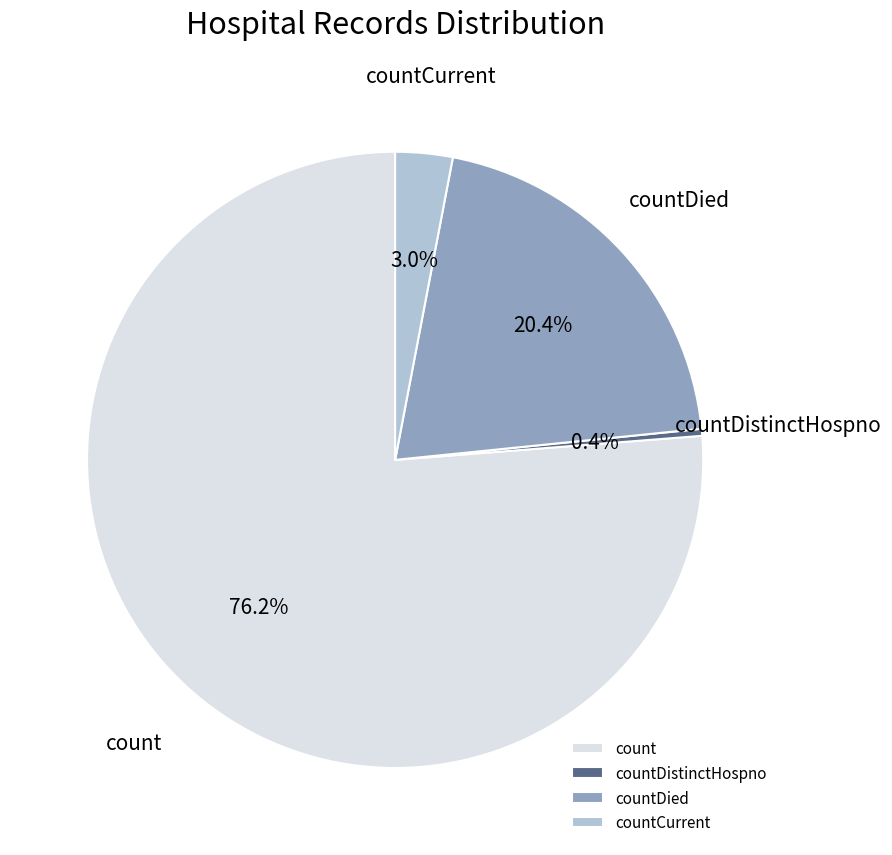

What is the smallest slice in the pie chart?

countDistinctHospno